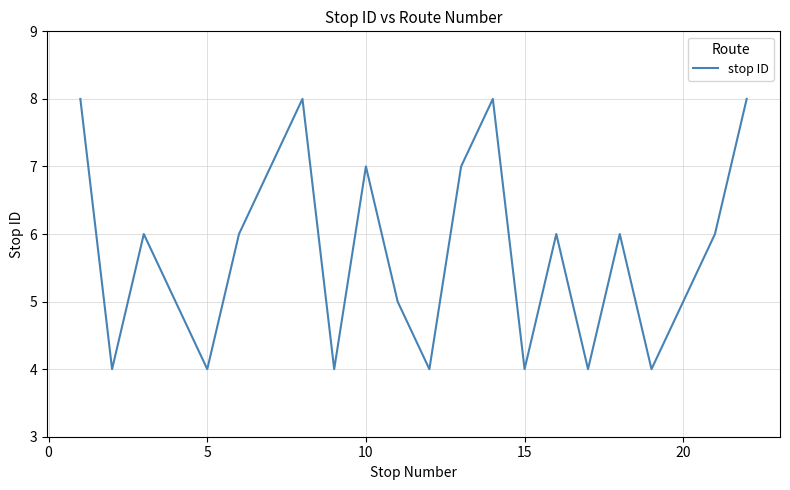

Count the values in the range 4 to 7.

18